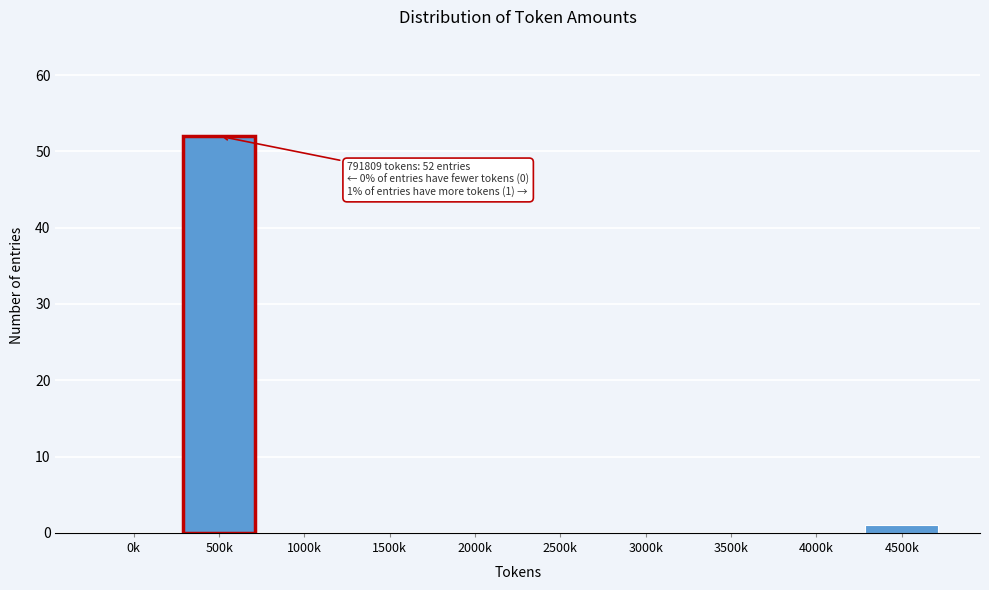

Reading right to left, what are all the values shown in this chart?

4500k=1	4000k=0	3500k=0	3000k=0	2500k=0	2000k=0	1500k=0	1000k=0	500k=52	0k=0